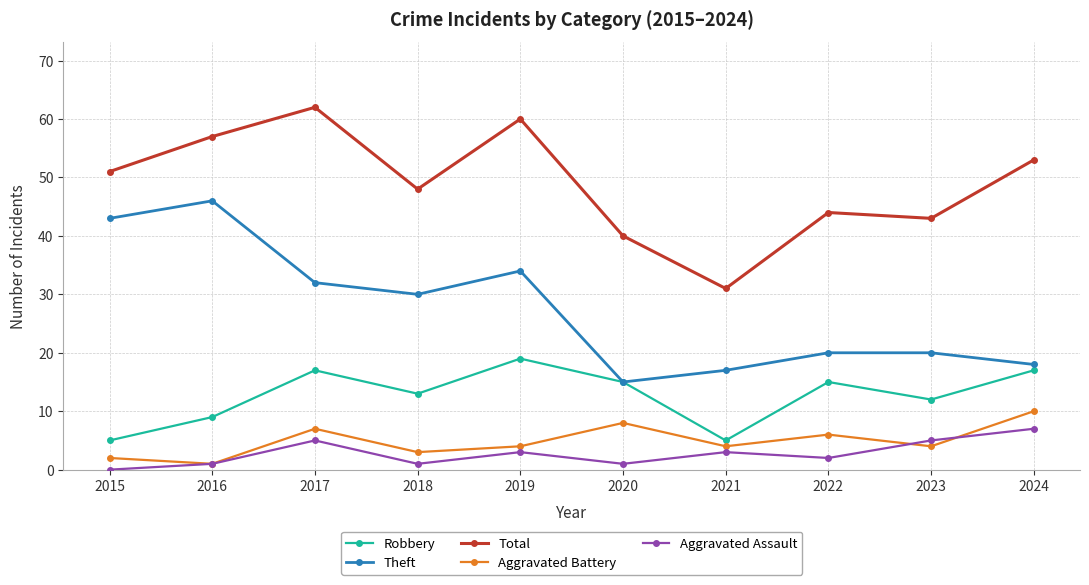

Count the Robbery values in the range 9 to 17.

7